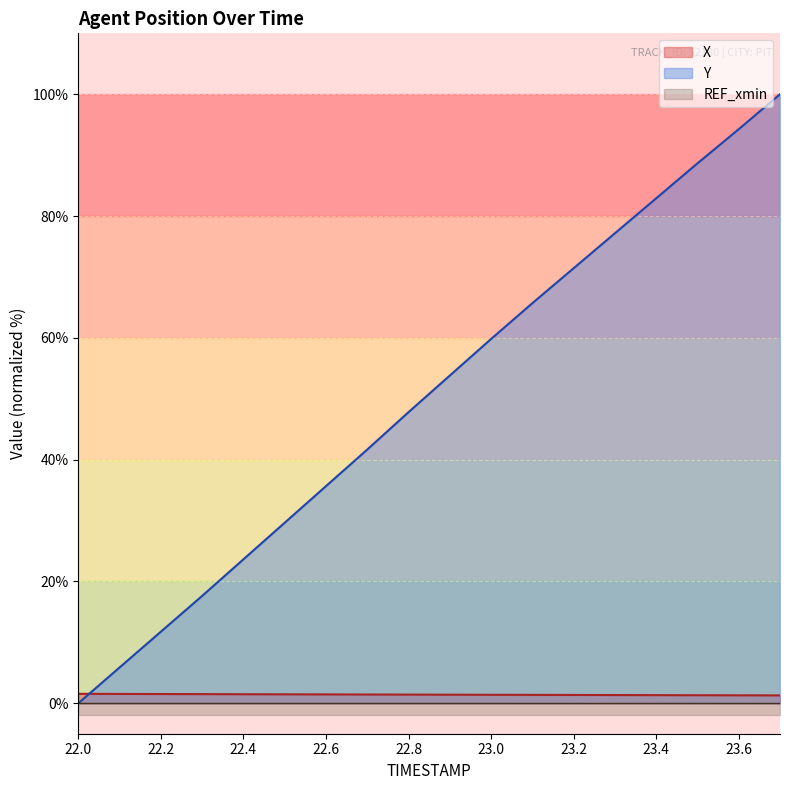

The Y series shows 35.6 at 22.6. True or false?

True